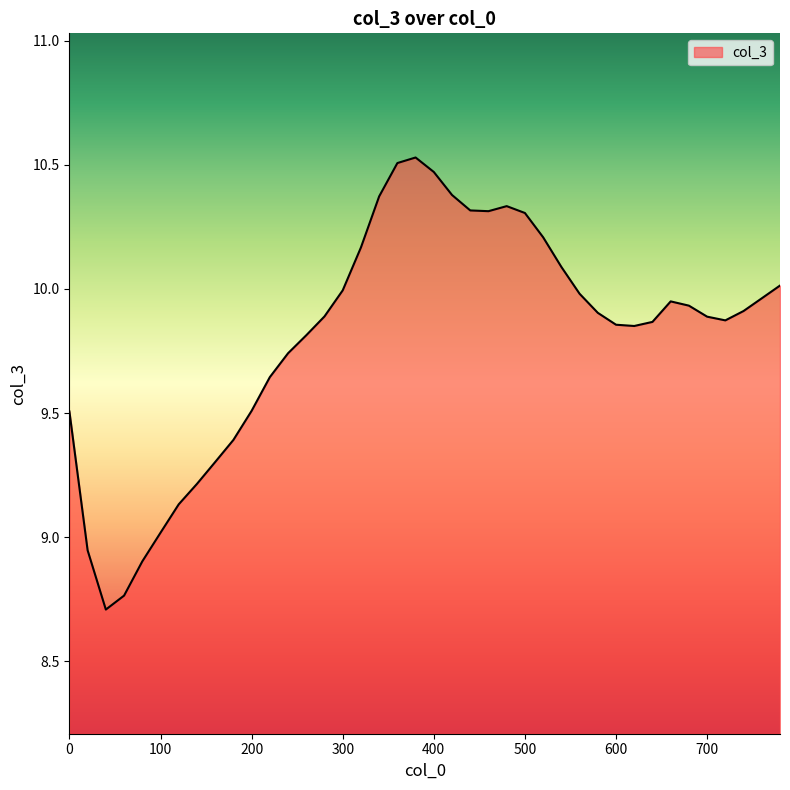

What is the smallest value displayed?

8.7